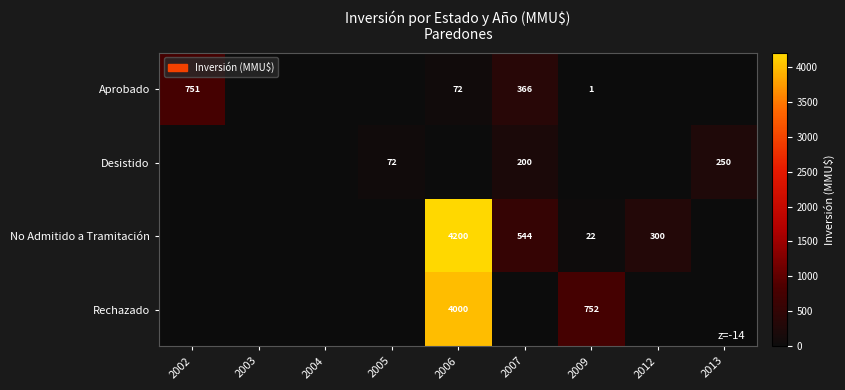

The Desistido series shows 250 at 2013. True or false?

True